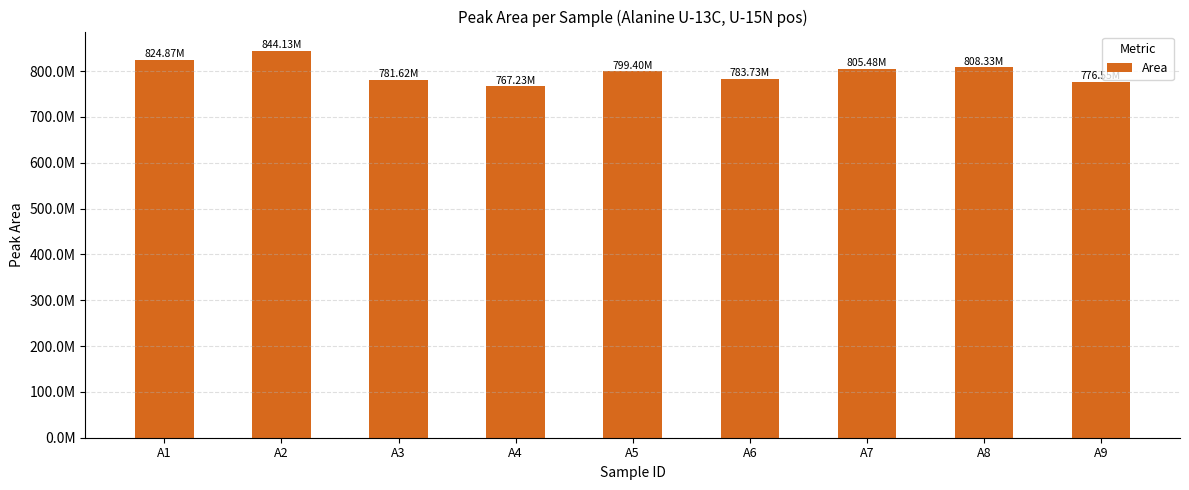

What is the sum of all values?

7191346760